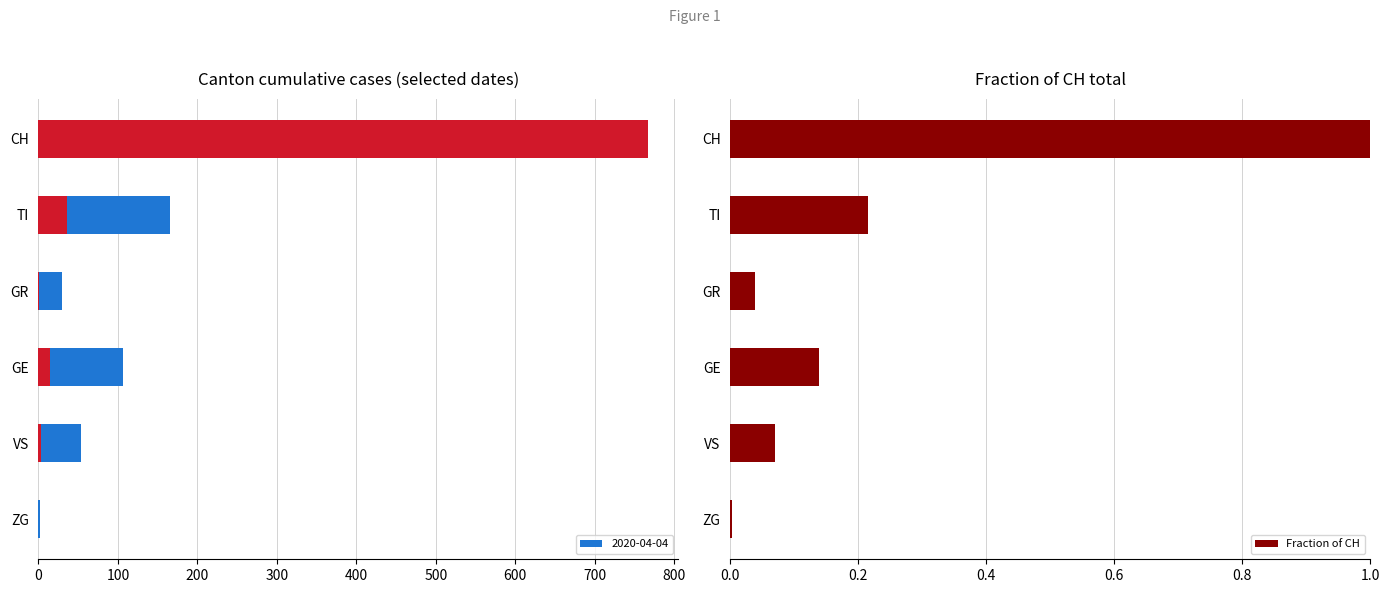

True or false: Fraction of CH has a value of 0.1 at TI.

False